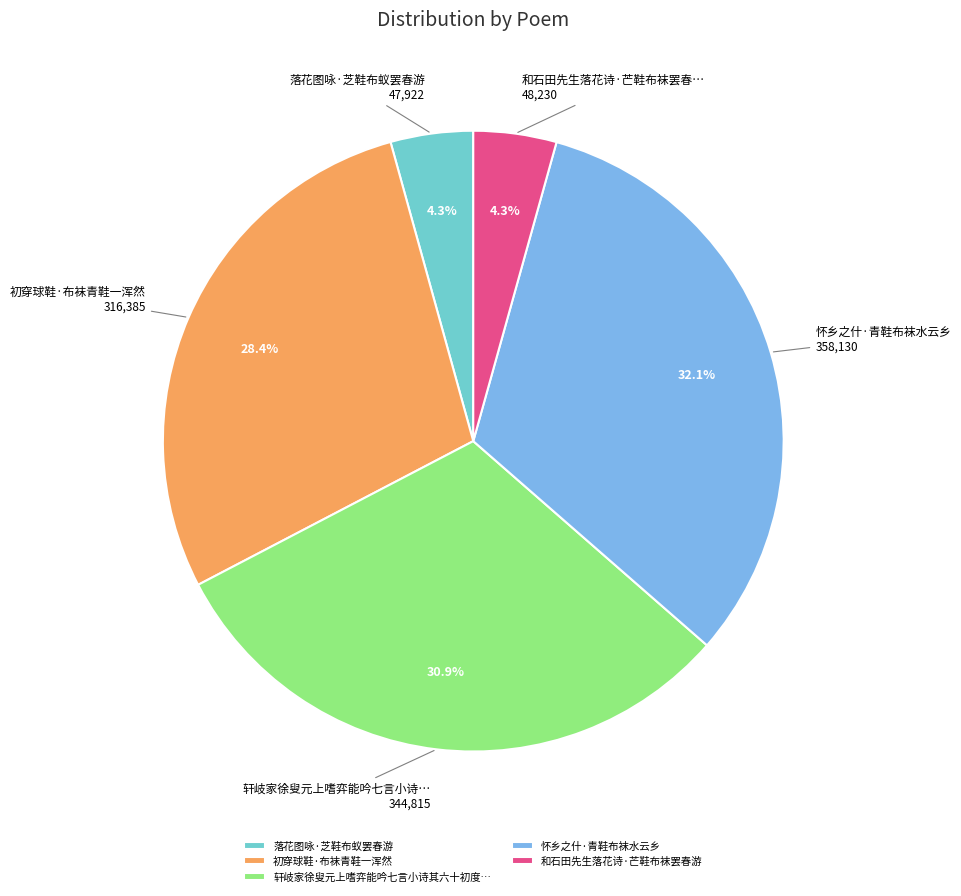

Approximately how many times larger is the value at 初穿球鞋·布袜青鞋一浑然 compared to 和石田先生落花诗·芒鞋布袜罢春游?

6.6